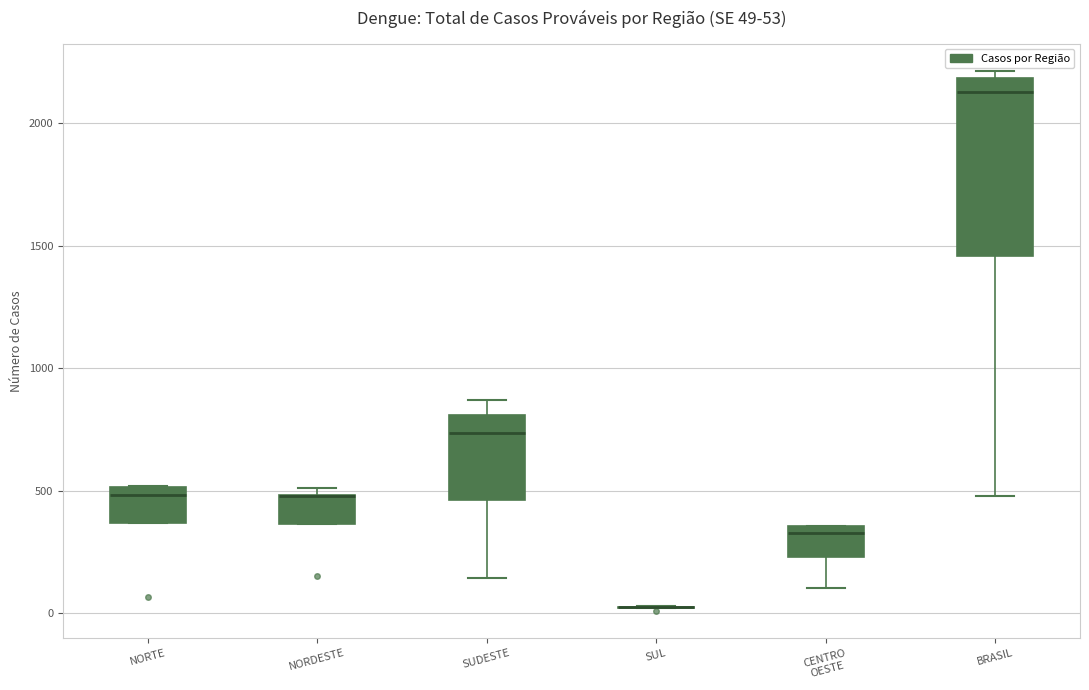

Comparing the boxes themselves (not the whiskers), which one is the tallest?

BRASIL